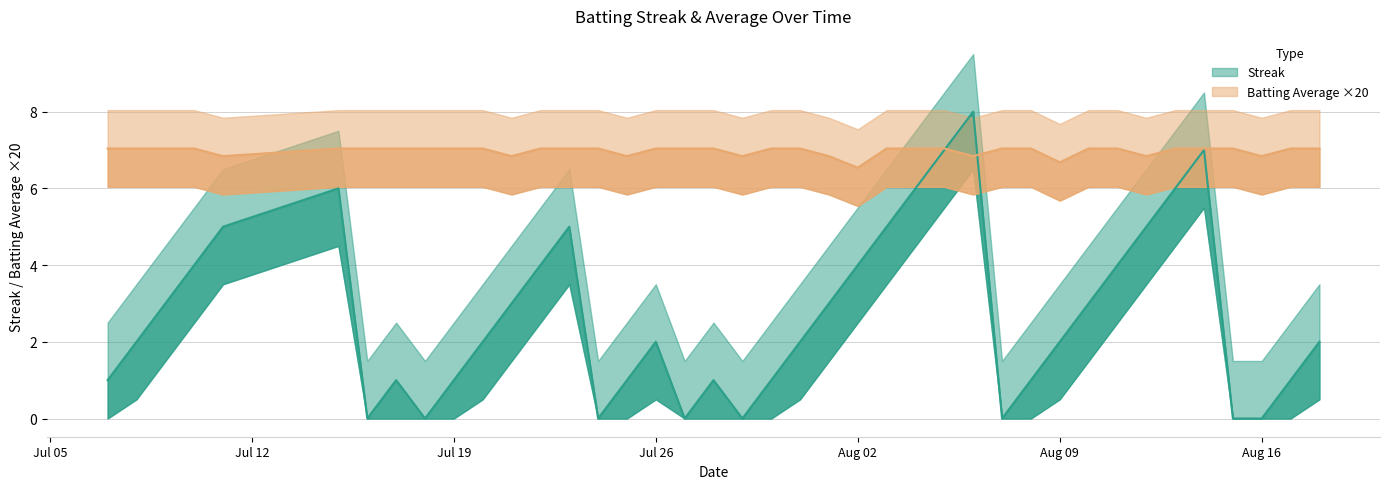

Count the number of data series in this chart.

2